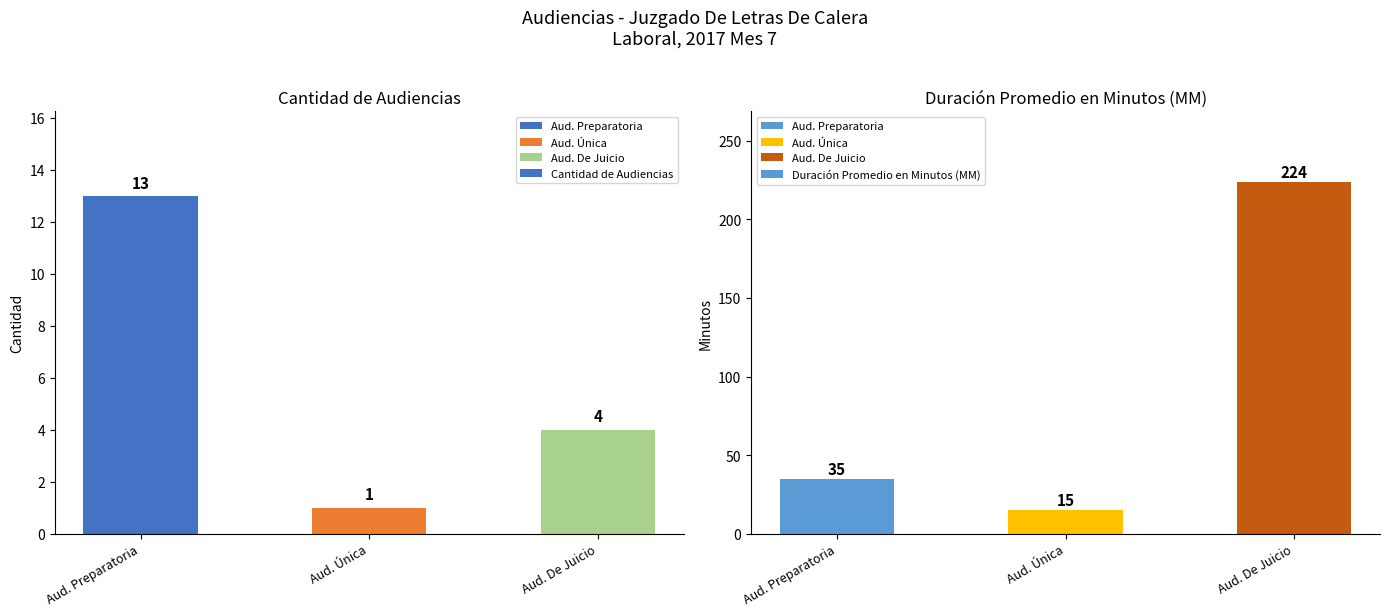

Which has a higher value, Aud. Preparatoria or Aud. Única?

Aud. Preparatoria